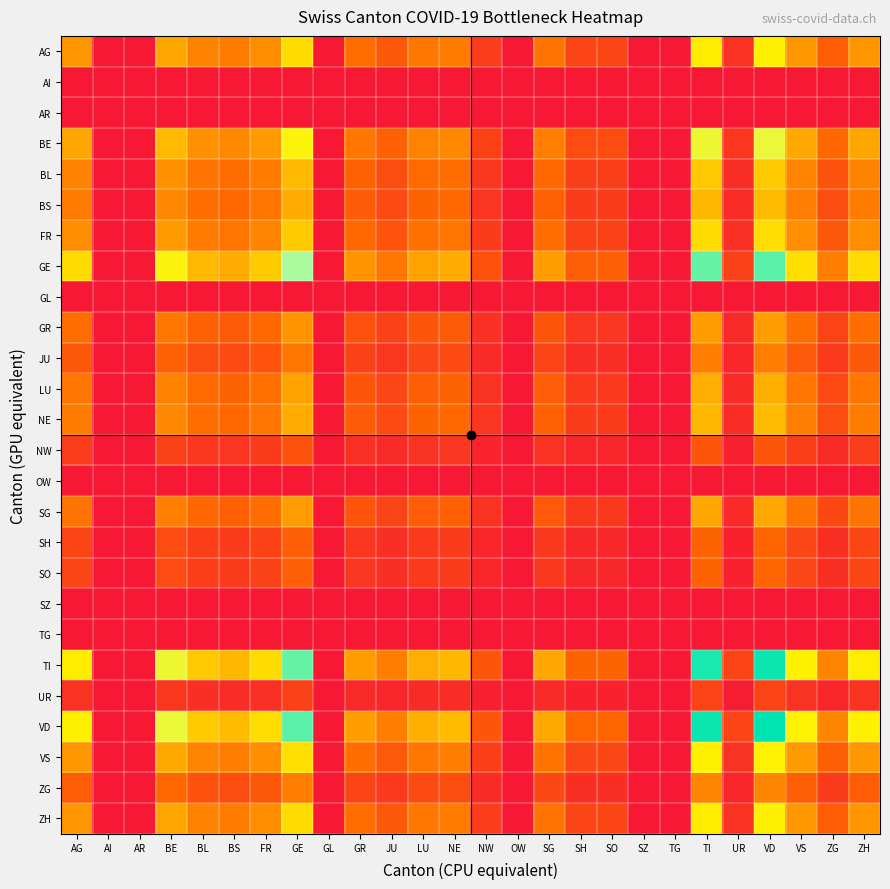

Count the number of data series in this chart.

26